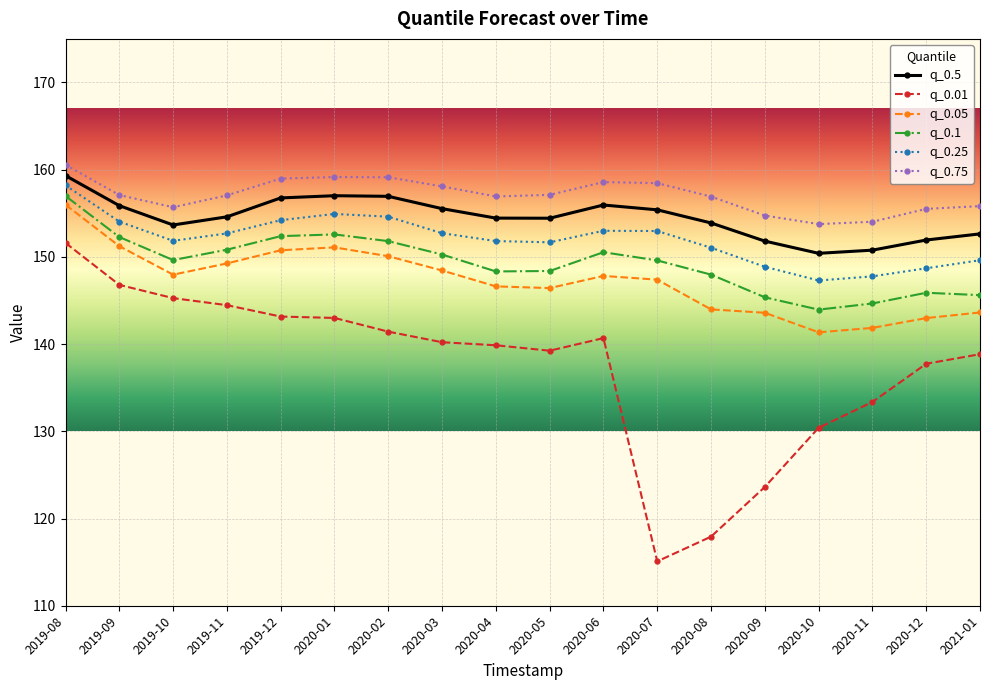

List the series in order of their peak value, highest first.

q_0.75, q_0.5, q_0.25, q_0.1, q_0.05, q_0.01